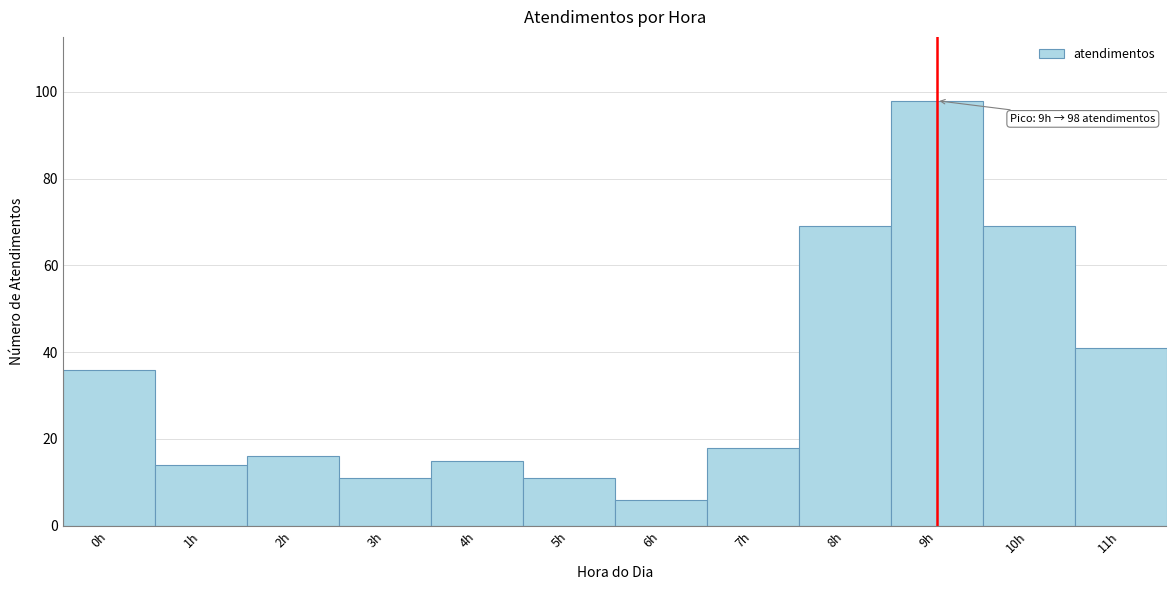

Which range on the x-axis has the tallest bar?

8.5 to 9.5